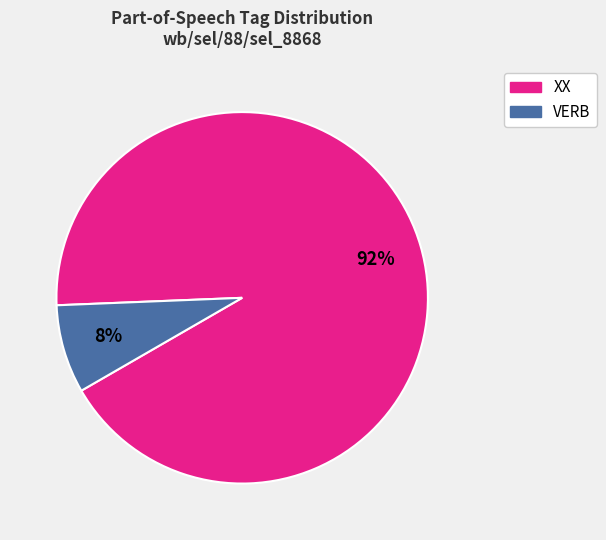

How many segments does this pie chart have?

2